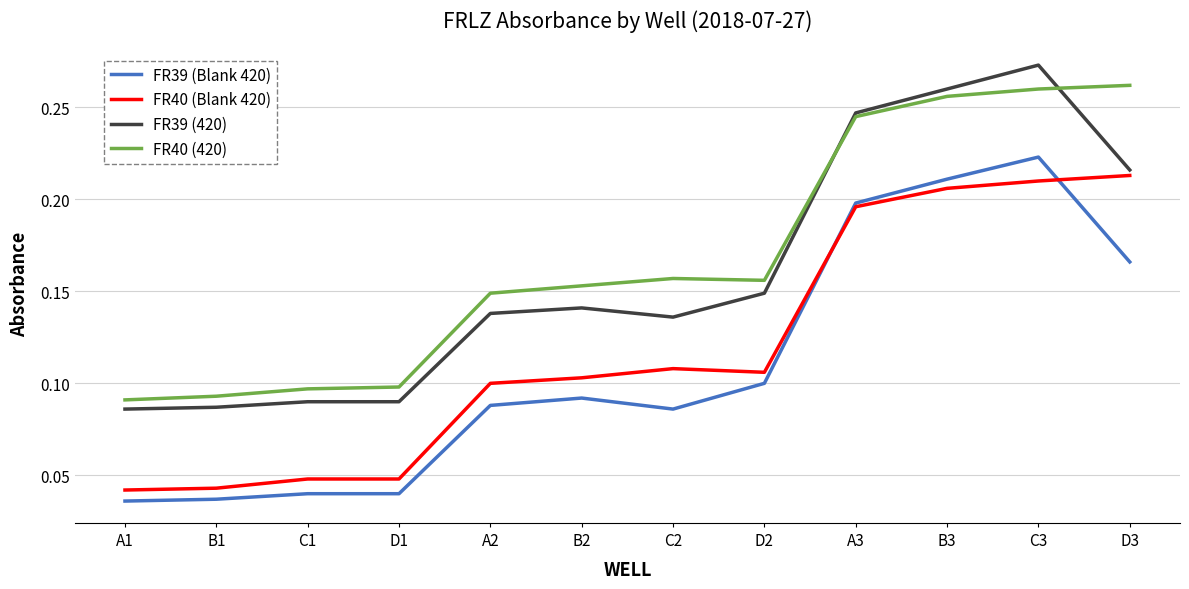

The value of FR39 (Blank 420) at D2 is 0.0. True or false?

False